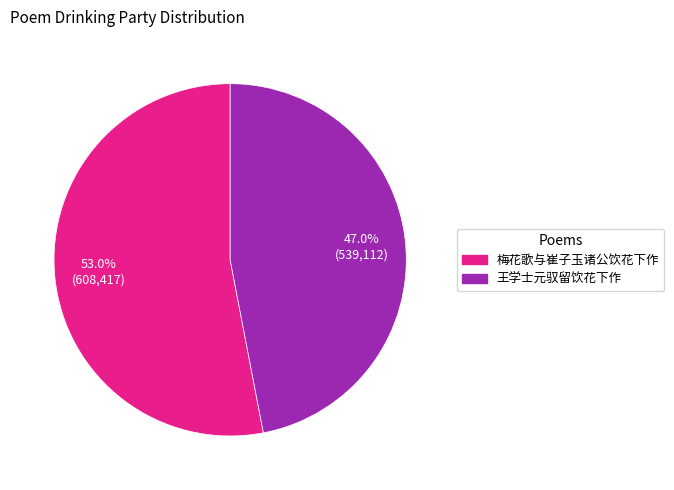

Is 梅花歌与崔子玉诸公饮花下作 the majority of the pie?

Yes